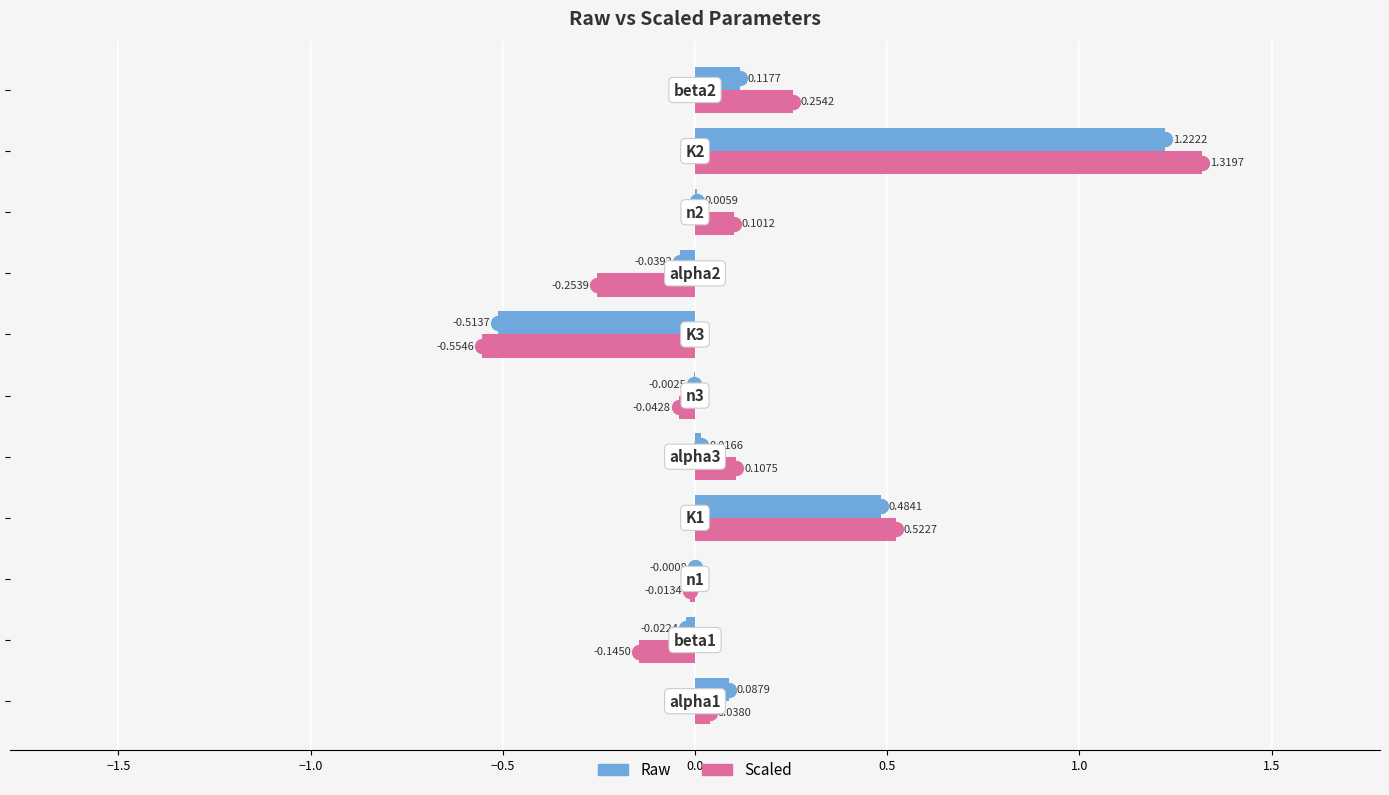

What are all the series names shown in the legend?

Raw, Scaled